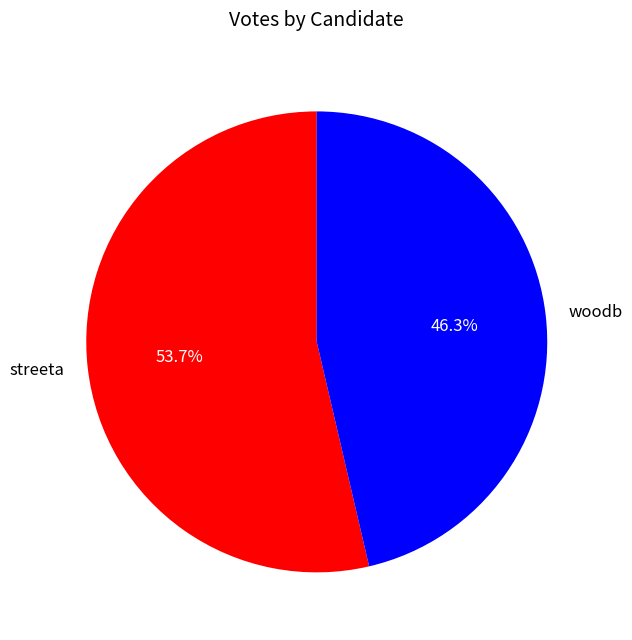

How many slices are in this pie chart?

2